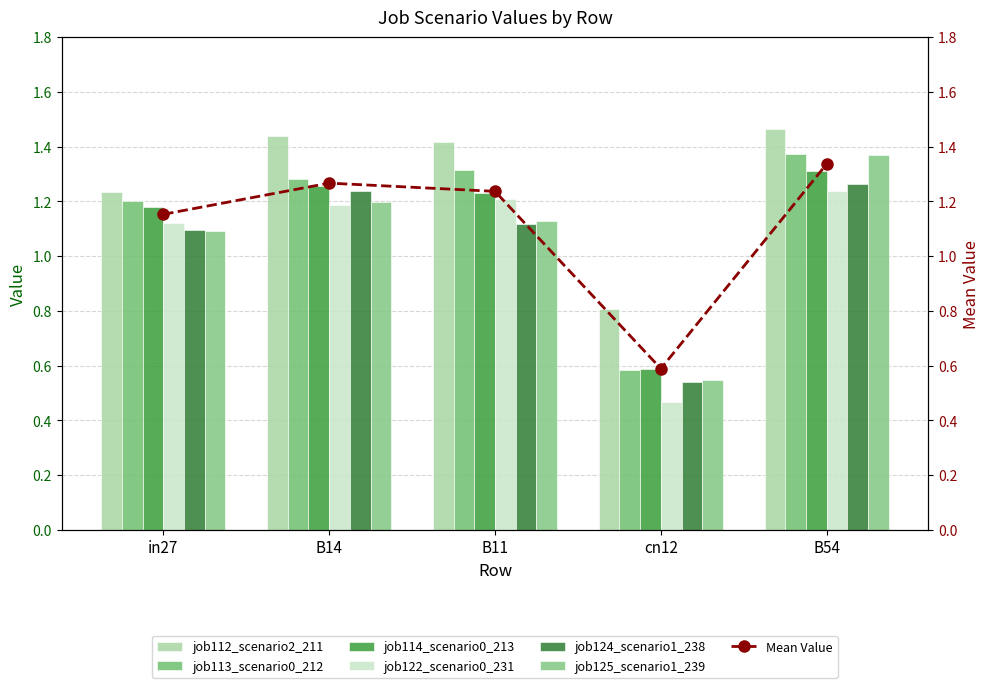

What is the label of the 5th bar from the left?

B54